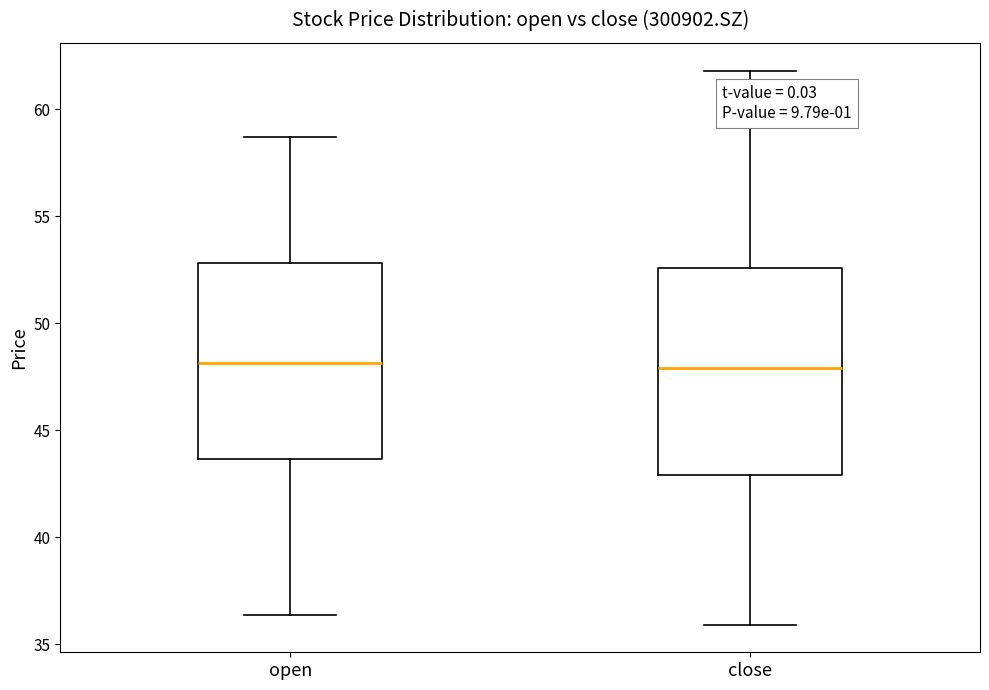

Reading left to right, transcribe this box plot: for each box, give where its median line is, the range the box spans, and where its two whiskers end, as read against the y-axis. The values are not printed on the chart, so give them approximately, as read against the axis.

open: median 48.0, box 43.5 to 53.0, whiskers 36.5 to 58.5
close: median 48.0, box 43.0 to 52.5, whiskers 36.0 to 62.0